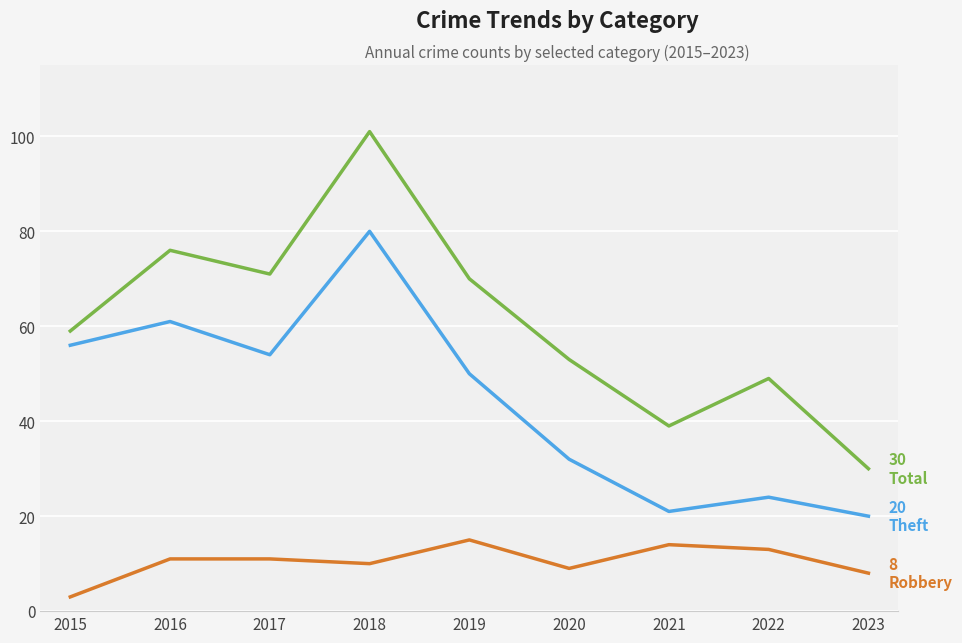

At which category is the sum across all series the highest?

2018